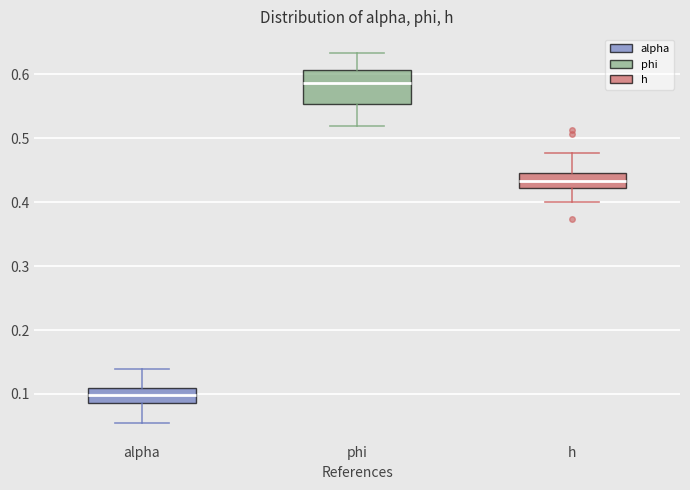

Reading left to right, read every box against the y-axis: the position of its median line, the range the box covers, and the ends of its whiskers. The values are not printed on the chart, so give them approximately, as read against the axis.

alpha: median 0.10, box 0.09 to 0.11, whiskers 0.05 to 0.14
phi: median 0.59, box 0.55 to 0.61, whiskers 0.52 to 0.63
h: median 0.43, box 0.42 to 0.44, whiskers 0.40 to 0.48